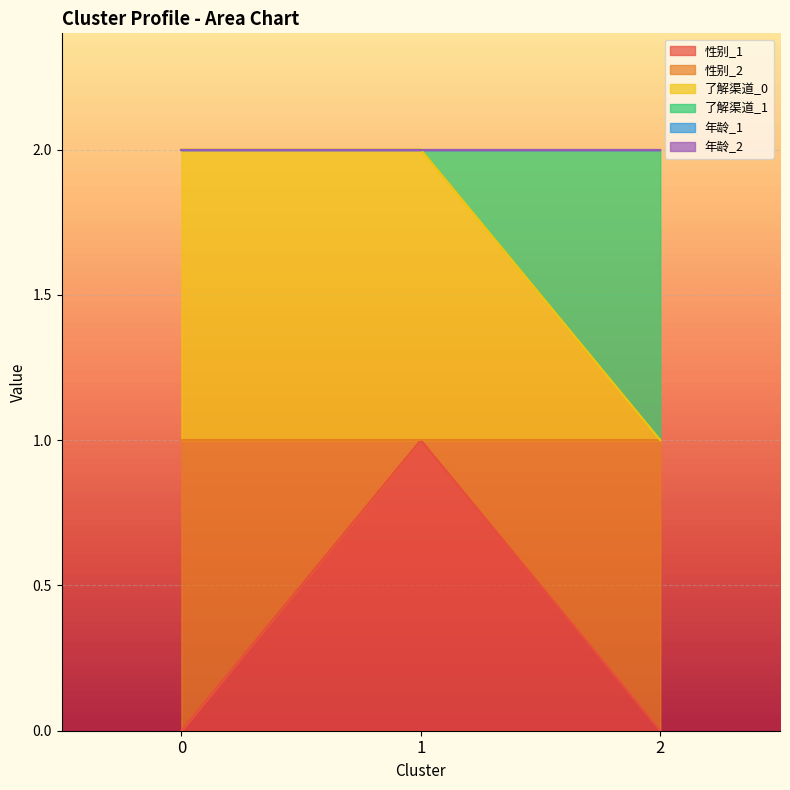

Which category has the highest value in the 性别_1 series?

1